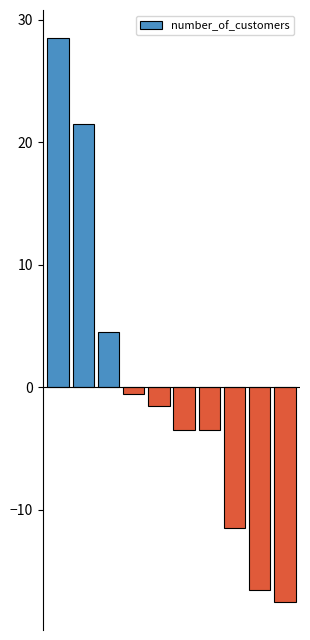

Reading left to right, extract all data points from this chart.

28.5	21.5	4.5	-0.5	-1.5	-3.5	-3.5	-11.5	-16.5	-17.5